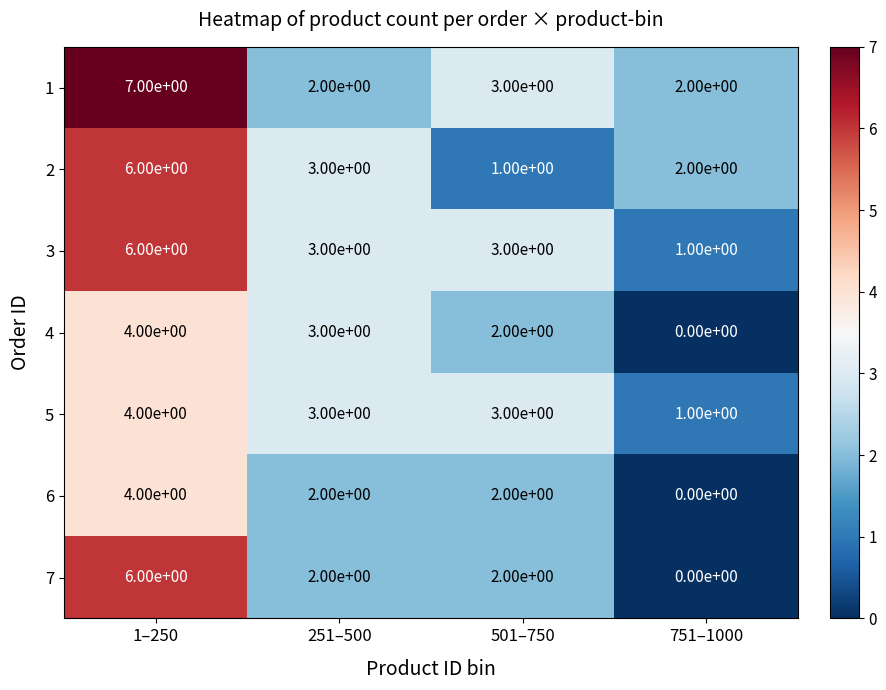

Read the 3 value at 1–250.

6